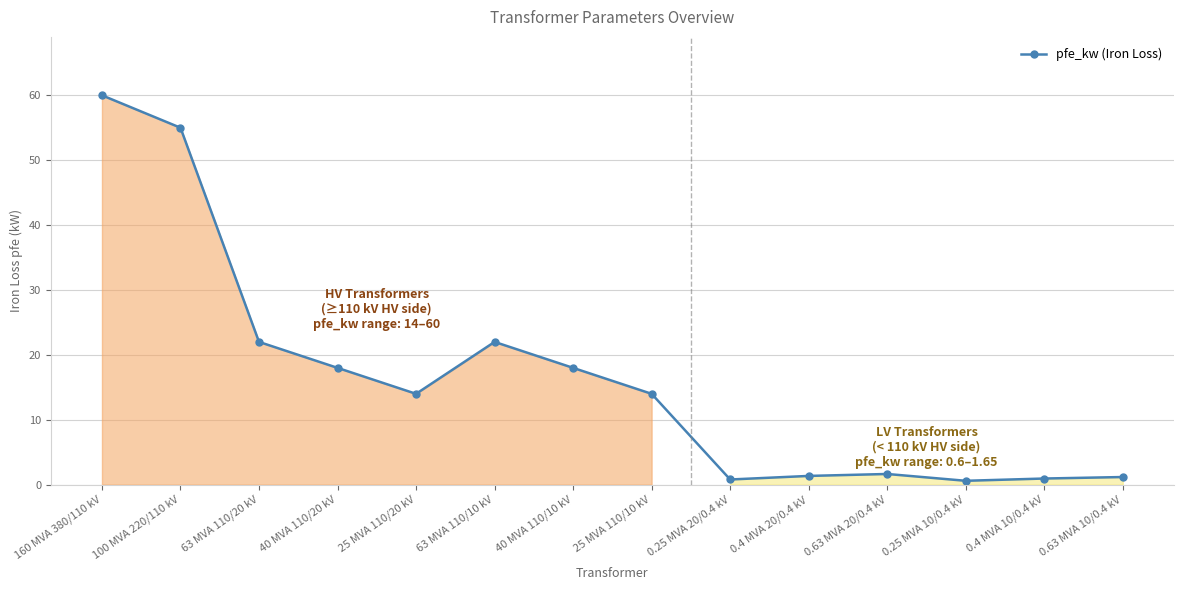

What is the value of the 7th point from the left?

18.0